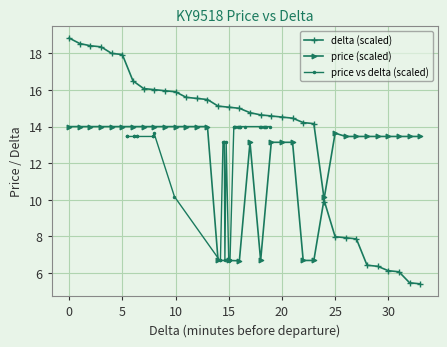

True or false: price (scaled) and delta (scaled) cross at least once.

True